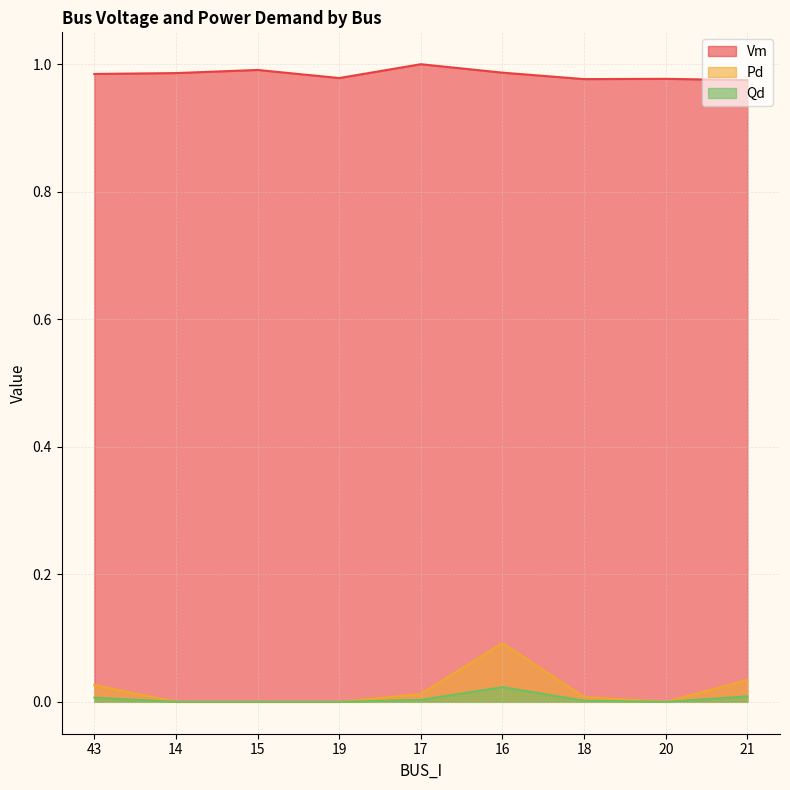

What is the label of the 5th point from the left?

17